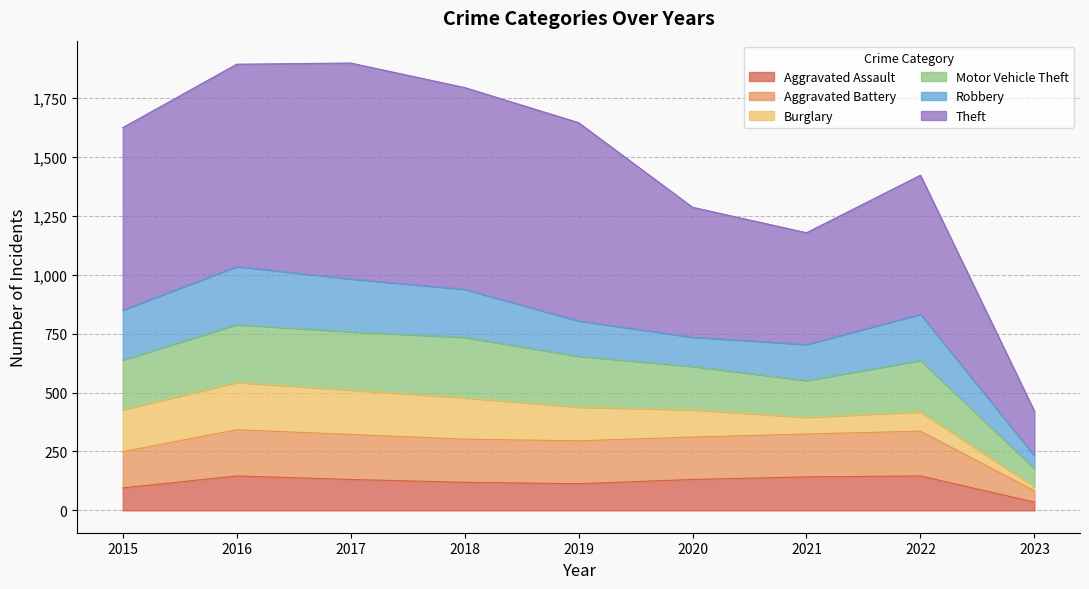

Where is the first local minimum for Aggravated Battery?

2019